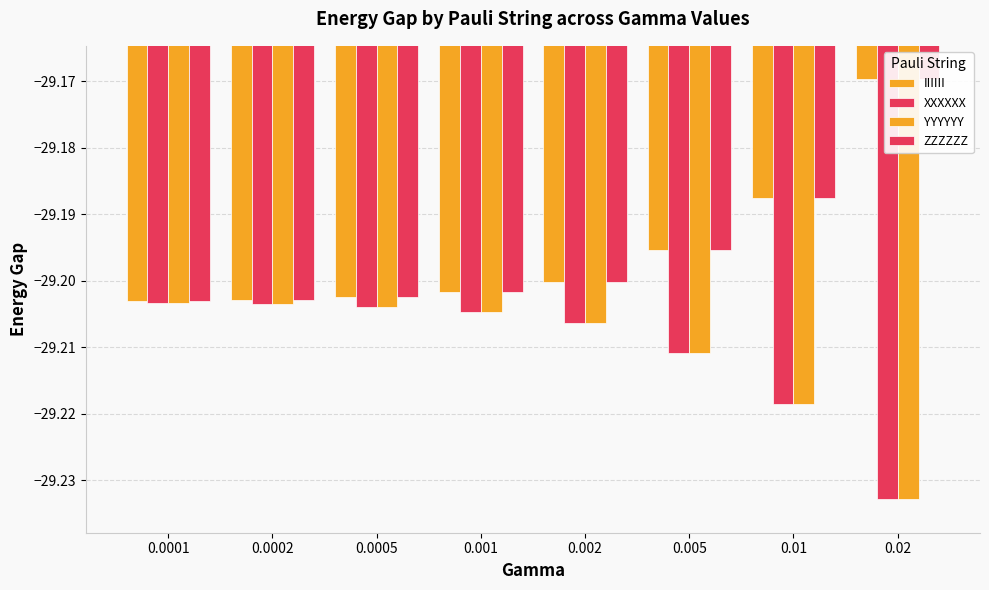

Reading left to right, list all the values displayed in this chart.

IIIIII: 0.0001=-29.2	0.0002=-29.2	0.0005=-29.2	0.001=-29.2	0.002=-29.2	0.005=-29.2	0.01=-29.2	0.02=-29.2
XXXXXX: 0.0001=-29.2	0.0002=-29.2	0.0005=-29.2	0.001=-29.2	0.002=-29.2	0.005=-29.2	0.01=-29.2	0.02=-29.2
YYYYYY: 0.0001=-29.2	0.0002=-29.2	0.0005=-29.2	0.001=-29.2	0.002=-29.2	0.005=-29.2	0.01=-29.2	0.02=-29.2
ZZZZZZ: 0.0001=-29.2	0.0002=-29.2	0.0005=-29.2	0.001=-29.2	0.002=-29.2	0.005=-29.2	0.01=-29.2	0.02=-29.2